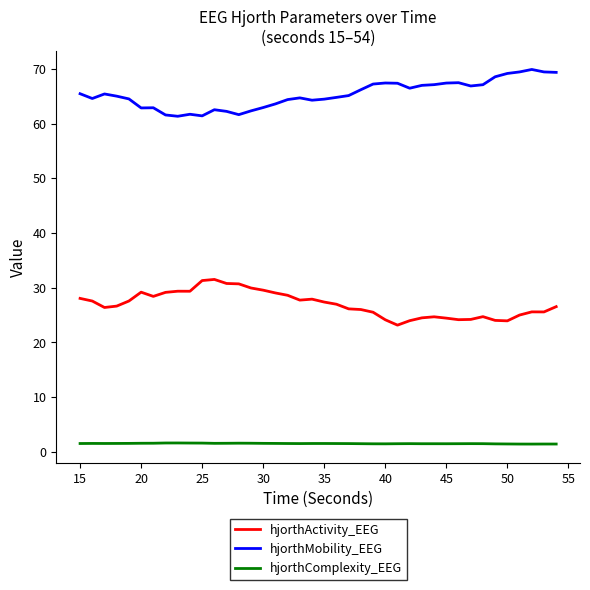

True or false: hjorthMobility_EEG and hjorthActivity_EEG cross at least once.

False